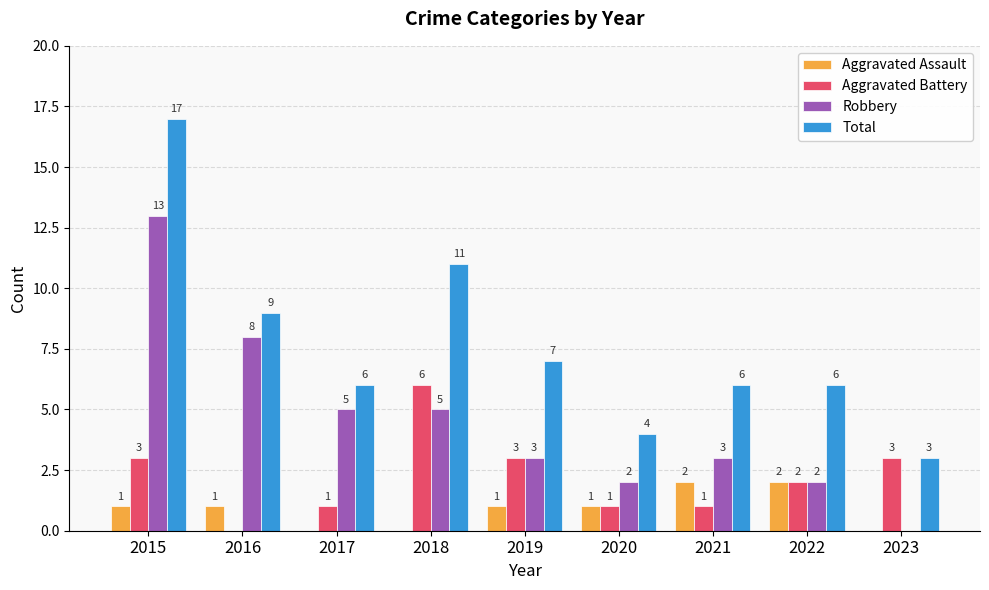

What is the highest value of the Aggravated Battery series?

6